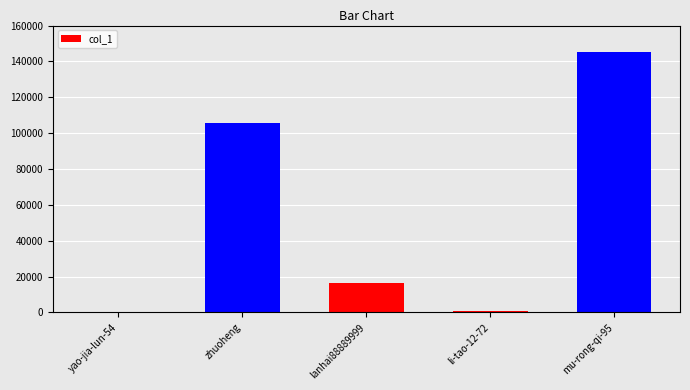

What is the maximum value shown in the chart?

145288